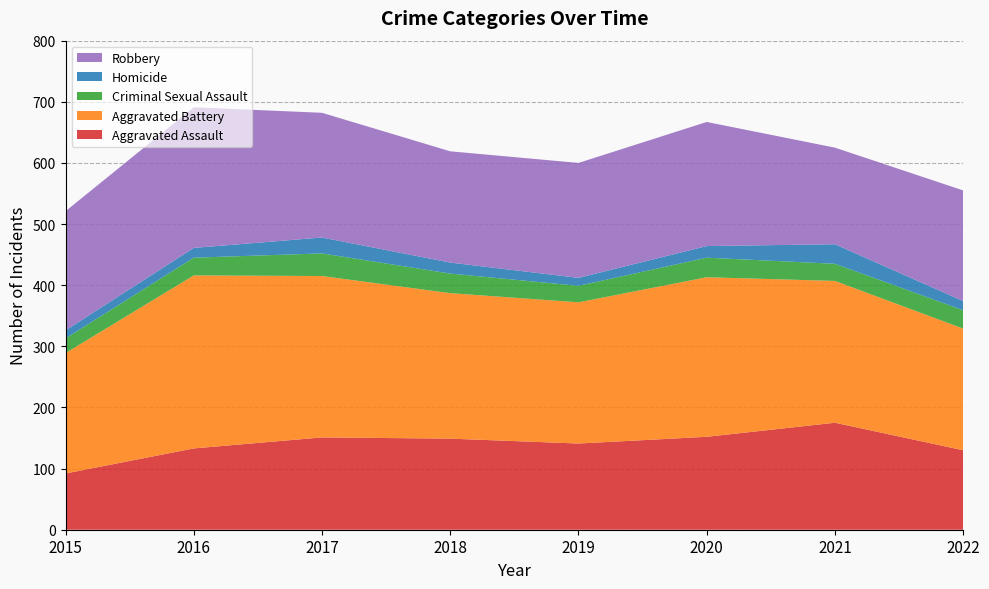

Reading right to left, list all the values displayed in this chart.

Aggravated Assault: 2022=130	2021=175	2020=152	2019=141	2018=149	2017=151	2016=133	2015=92
Aggravated Battery: 2022=199	2021=232	2020=261	2019=231	2018=238	2017=264	2016=283	2015=197
Criminal Sexual Assault: 2022=30	2021=28	2020=32	2019=27	2018=32	2017=37	2016=29	2015=24
Homicide: 2022=15	2021=32	2020=19	2019=13	2018=18	2017=26	2016=16	2015=13
Robbery: 2022=181	2021=158	2020=203	2019=188	2018=182	2017=204	2016=230	2015=195